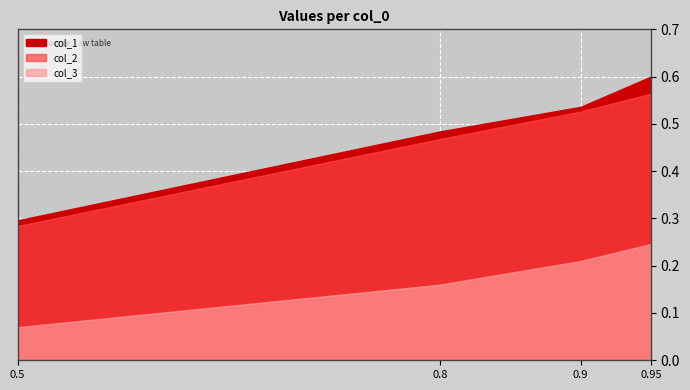

What is the difference between the highest and lowest values at 0.95?

0.4